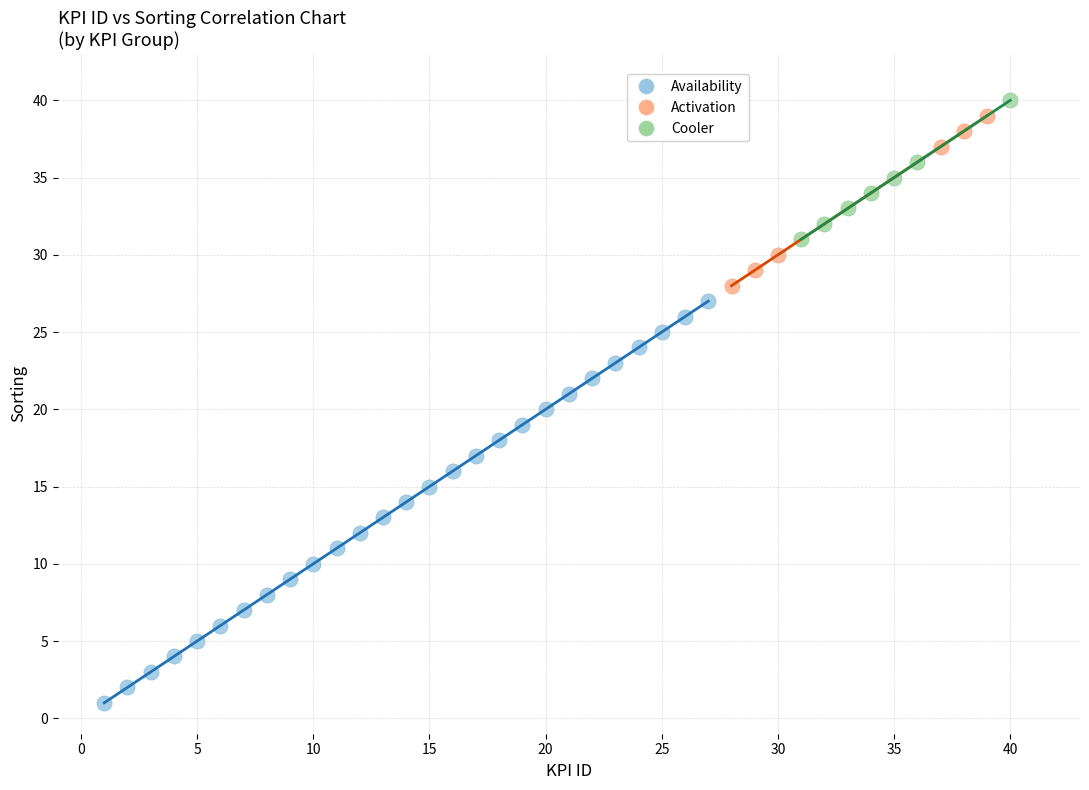

Which series has the largest Y range (max minus min)?

Availability